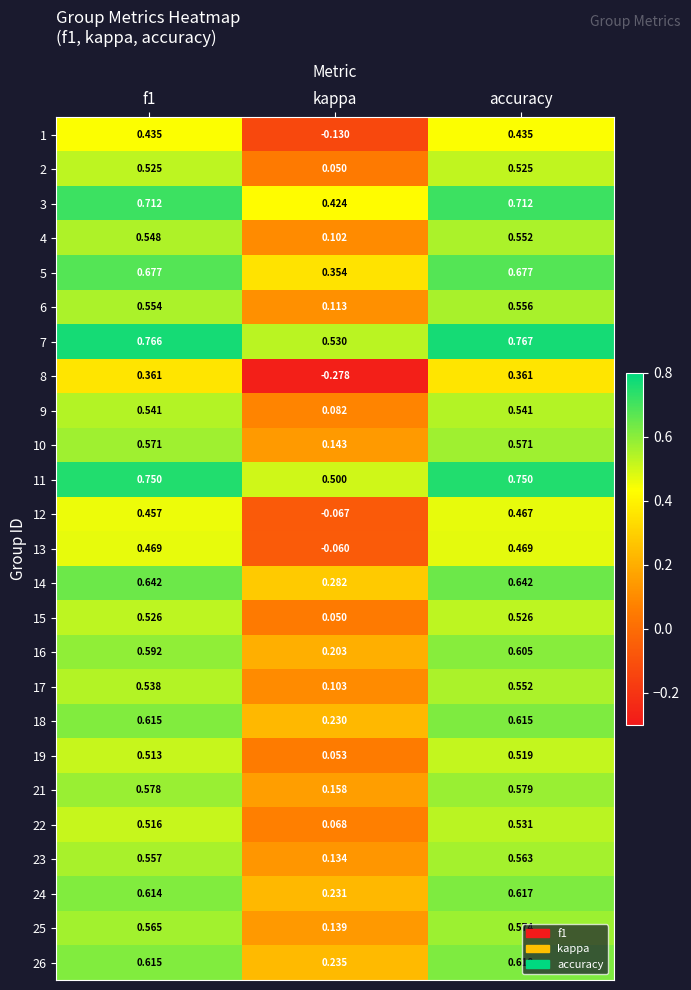

Which category has the lowest value across all series?

kappa